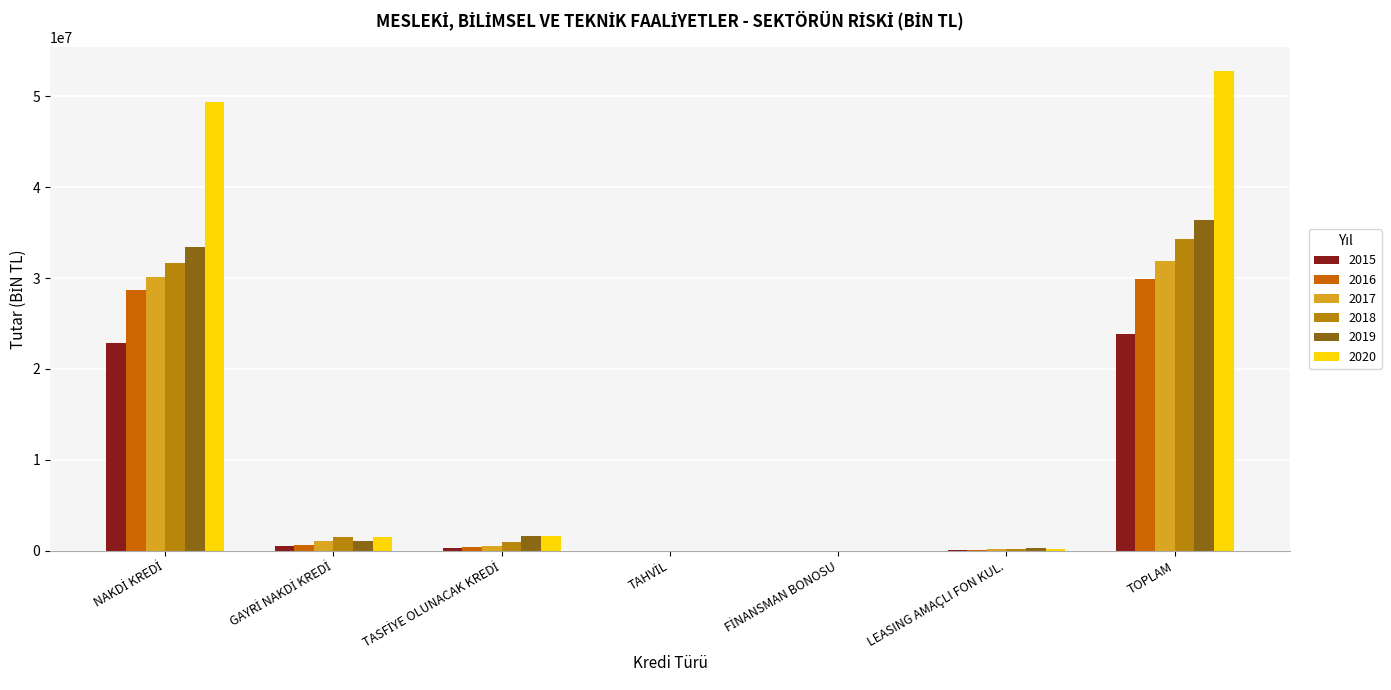

At how many categories does at least one series exceed 31652456?

2